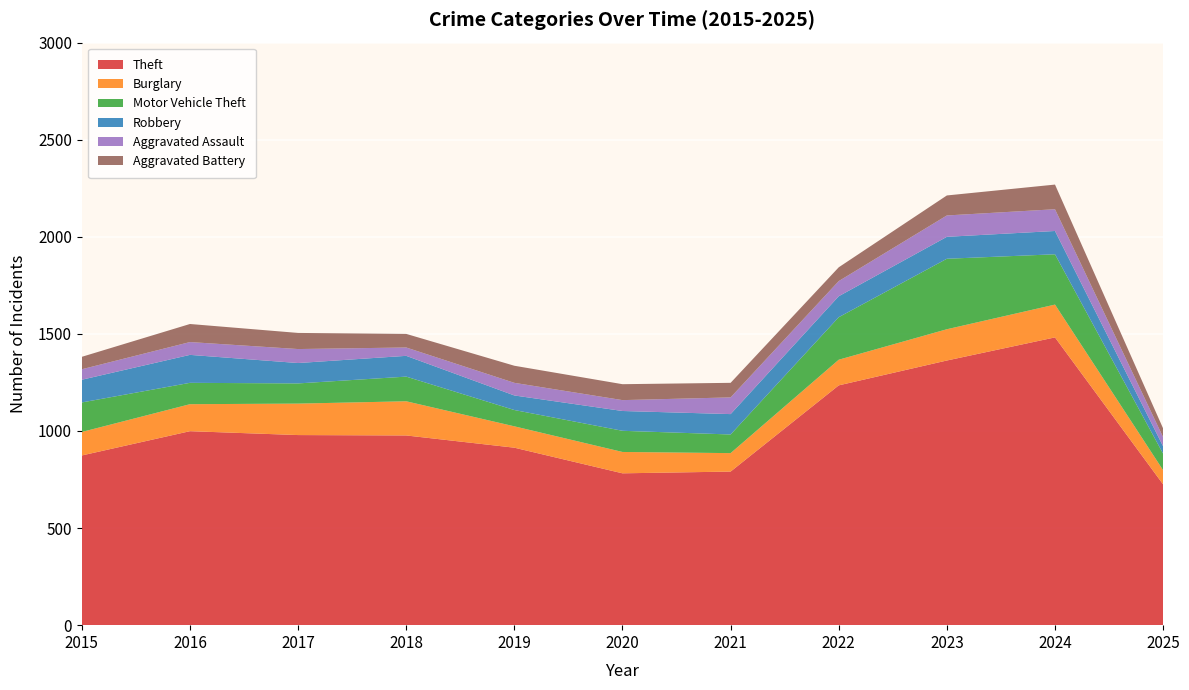

Reading left to right, list all the values displayed in this chart.

Theft: 874	999	979	977	914	782	791	1235	1363	1482	725
Burglary: 121	139	162	176	110	110	95	132	161	169	73
Motor Vehicle Theft: 152	110	104	127	84	109	96	219	363	259	85
Robbery: 117	144	105	107	75	102	105	108	113	120	38
Aggravated Assault: 54	66	72	43	65	56	86	78	110	112	47
Aggravated Battery: 64	93	83	70	88	82	75	71	103	127	45